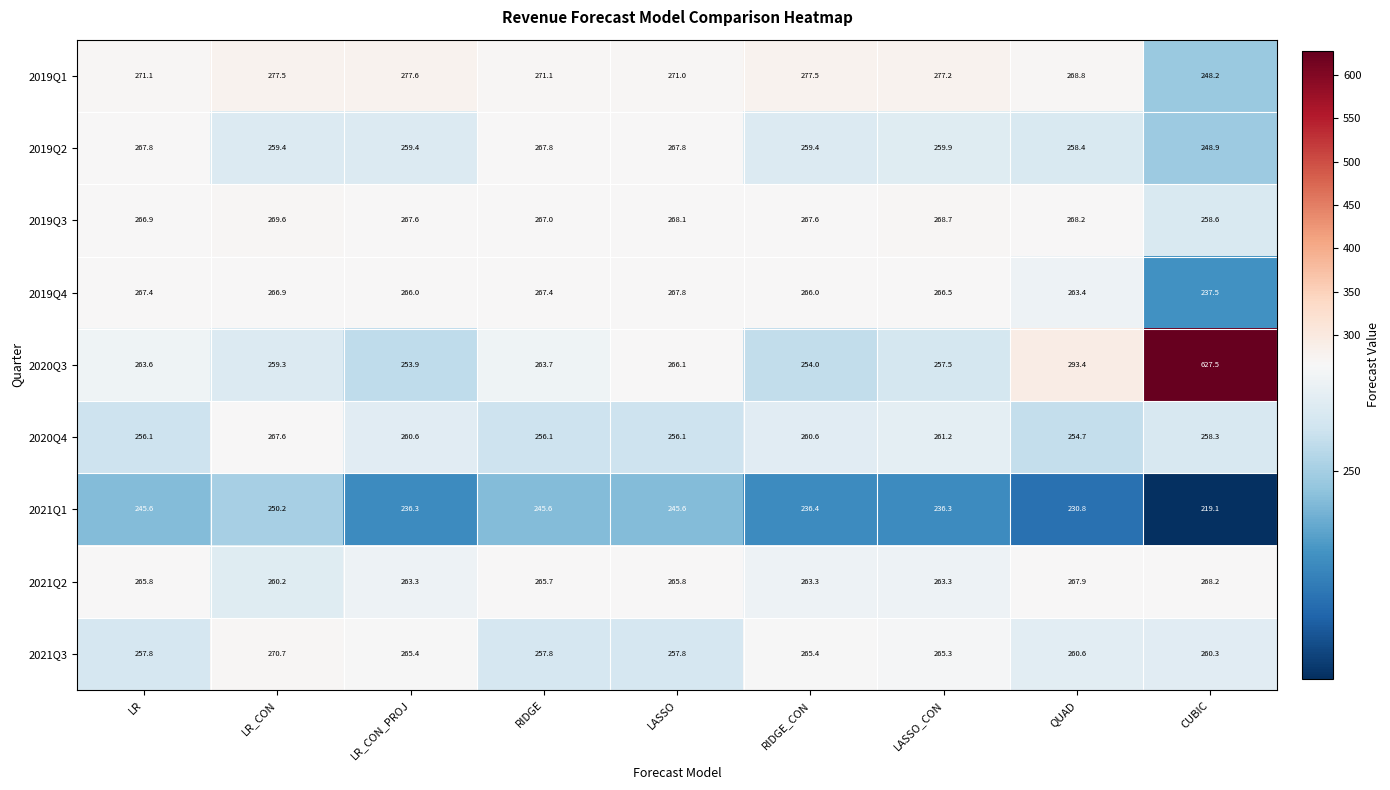

Is it true that 2021Q2 equals 158.0 at LASSO_CON?

False